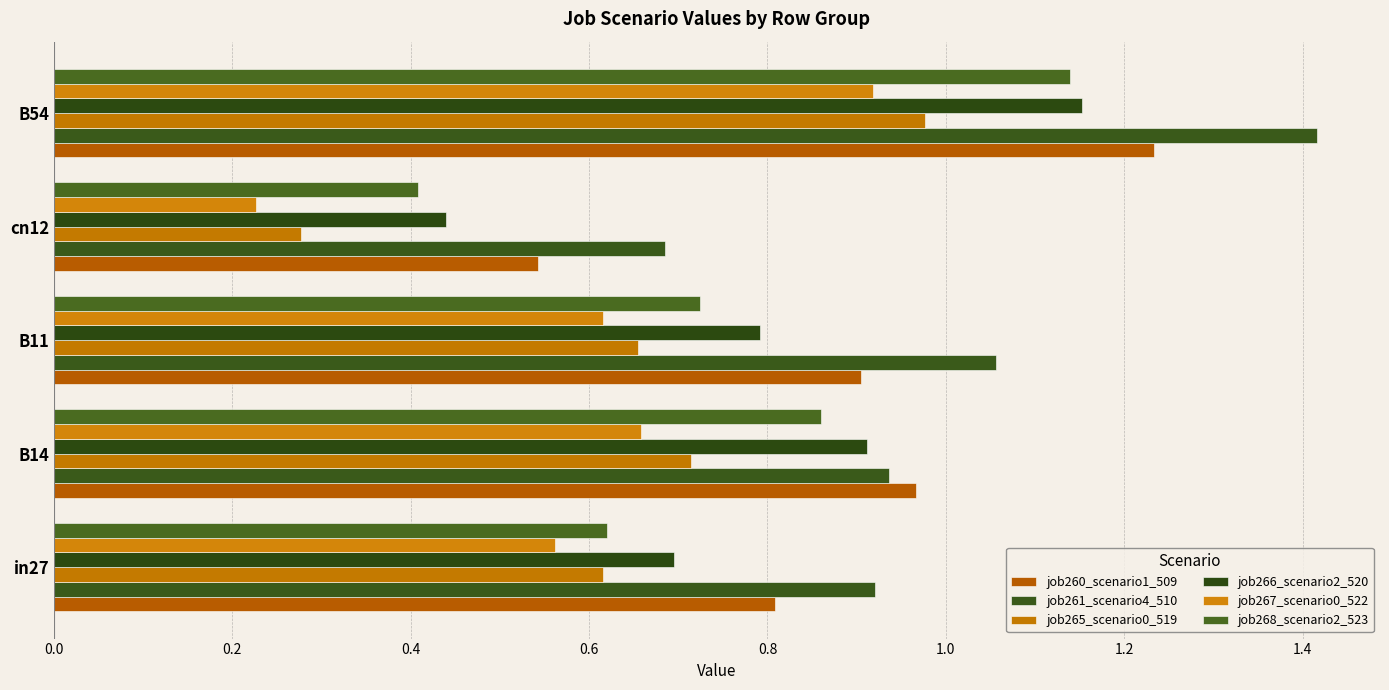

What is the value of the job268_scenario2_523 bar at the 5th from the left?

1.1